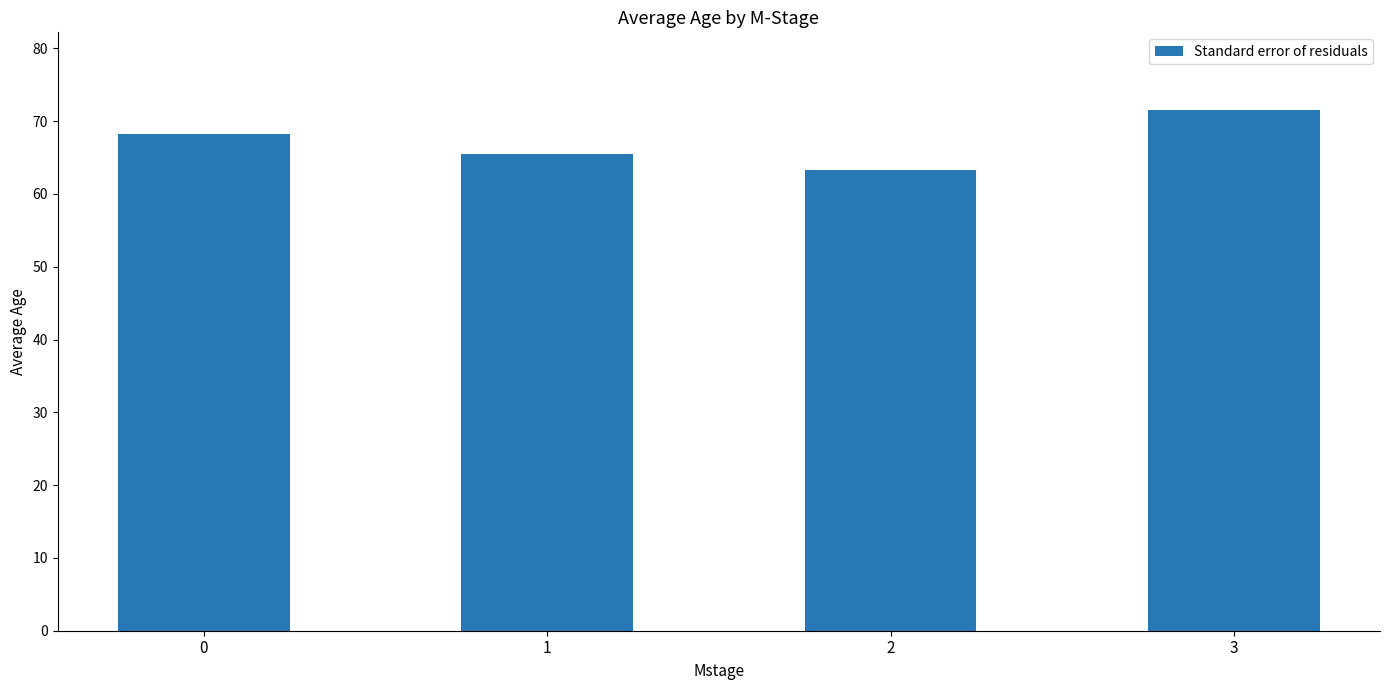

Are the bars grouped side by side (vs. stacked)?

No